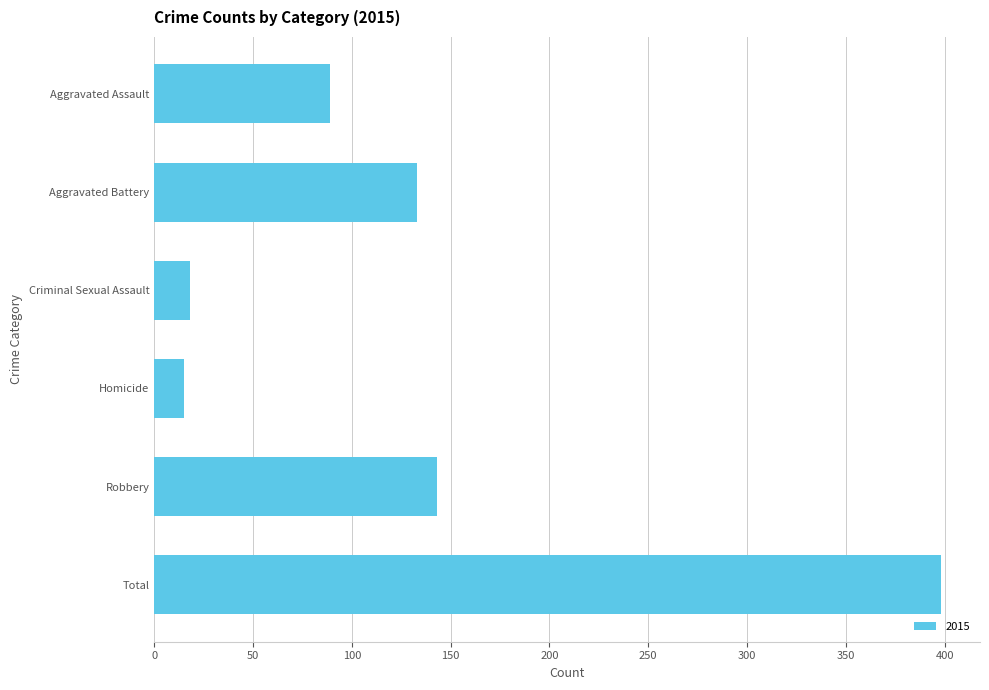

What is the label of the 5th bar from the top?

Robbery